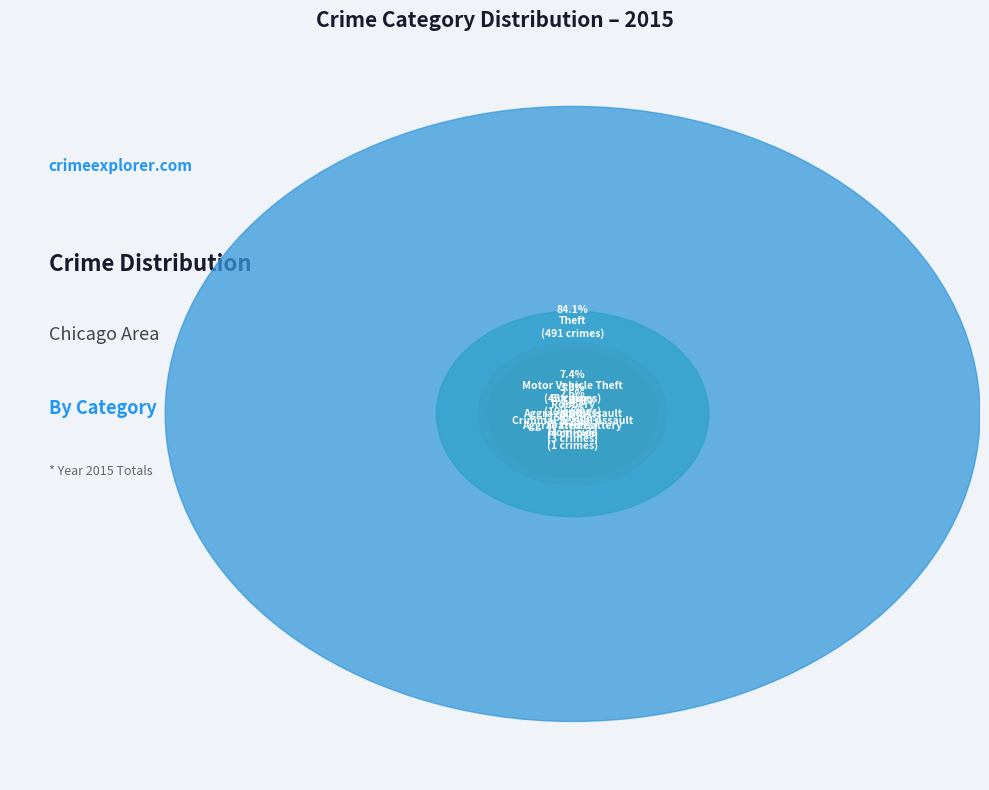

What is the change in value from Aggravated Assault to Burglary?

+11